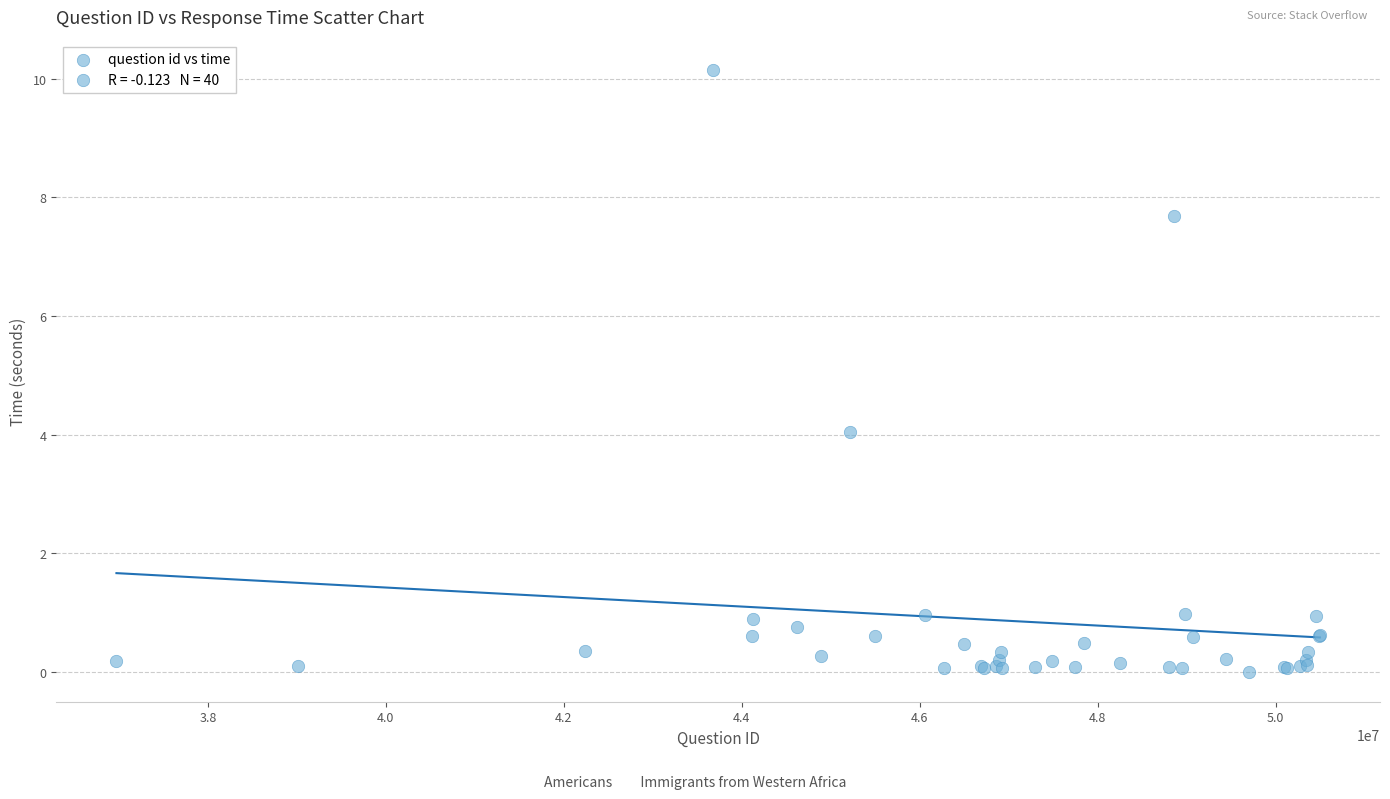

What Y value in the scatter plot is closest to 5?

4.0